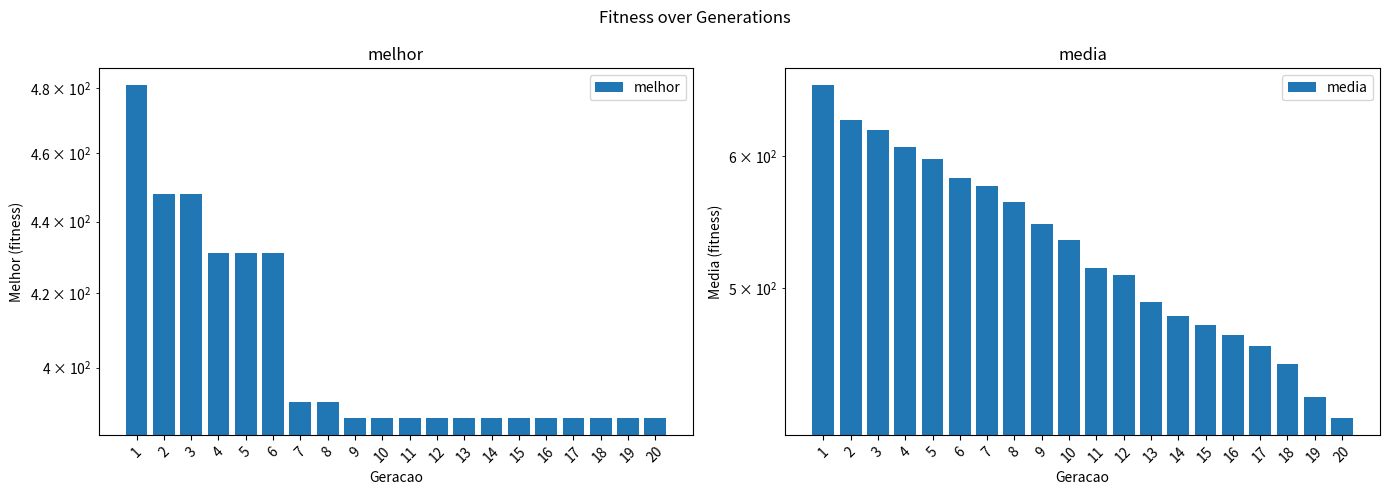

Reading left to right, extract all data points from this chart.

melhor: 1=481.0	2=448.0	3=448.0	4=431.0	5=431.0	6=431.0	7=391.0	8=391.0	9=387.0	10=387.0	11=387.0	12=387.0	13=387.0	14=387.0	15=387.0	16=387.0	17=387.0	18=387.0	19=387.0	20=387.0
media: 1=662.2	2=630.8	3=622.3	4=608.0	5=597.5	6=582.2	7=575.5	8=563.0	9=546.1	10=534.0	11=513.8	12=509.0	13=490.6	14=481.1	15=474.8	16=468.2	17=461.1	18=450.1	19=429.6	20=417.4